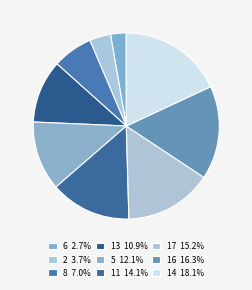

To the nearest percent, what portion does 6 represent?

3%